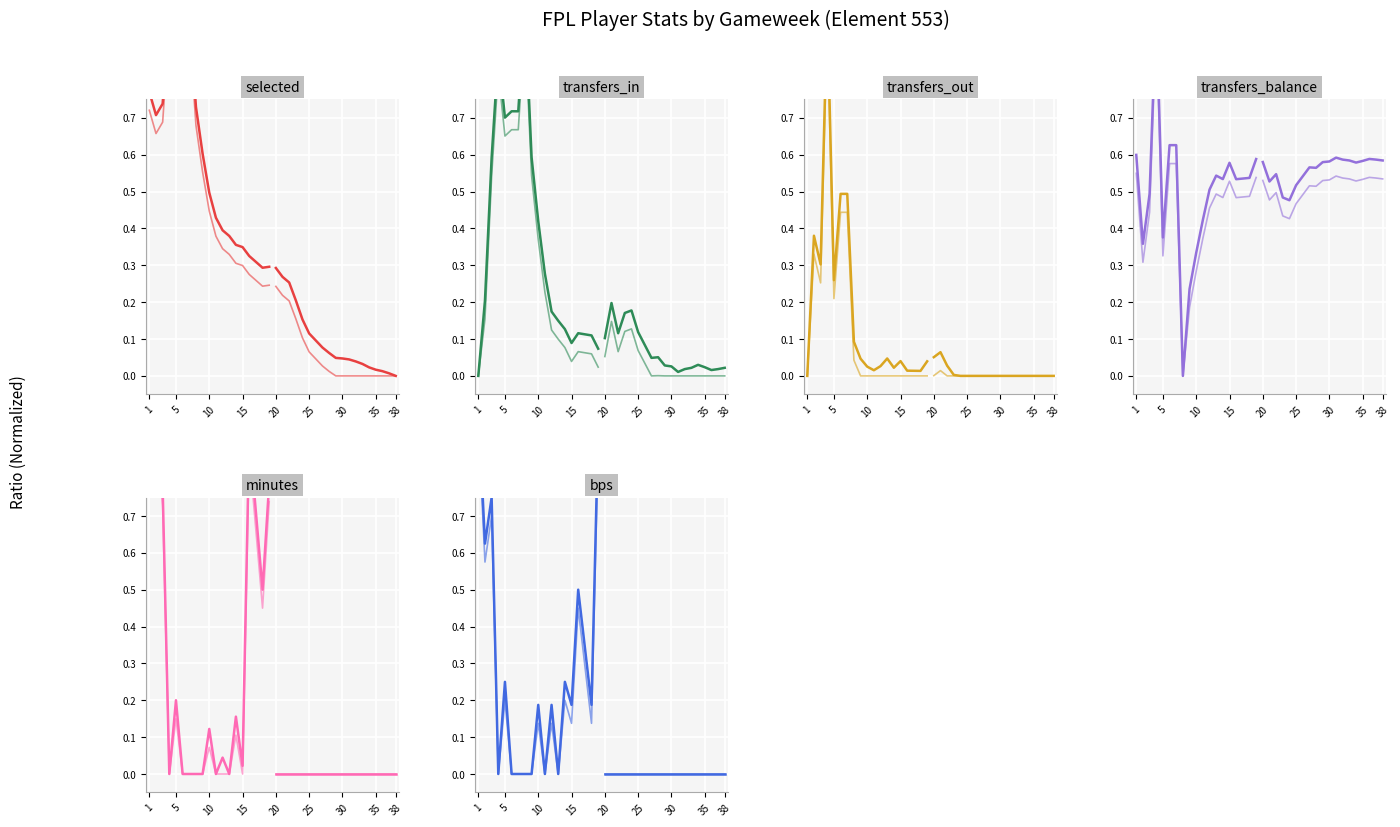

What are all the series names shown in the legend?

selected, transfers_in, transfers_out, transfers_balance, minutes, bps